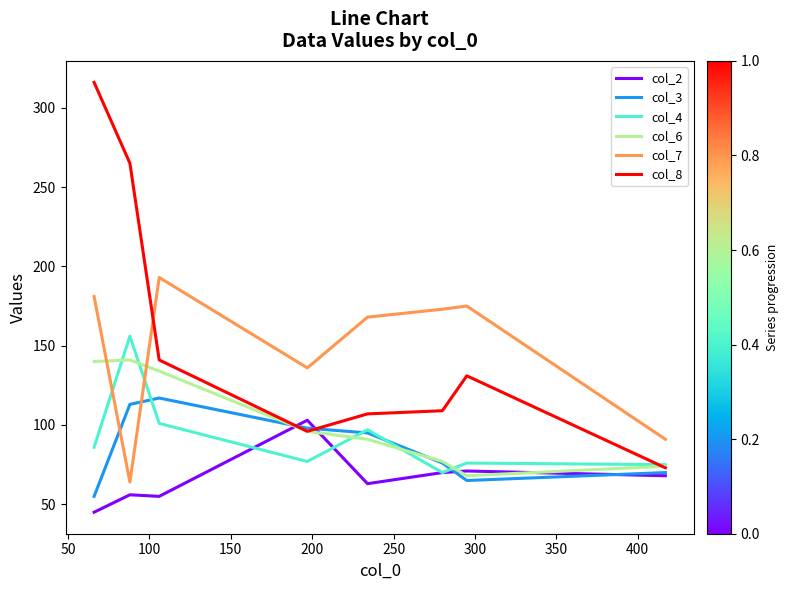

How many times do col_3 and col_7 cross each other?

2